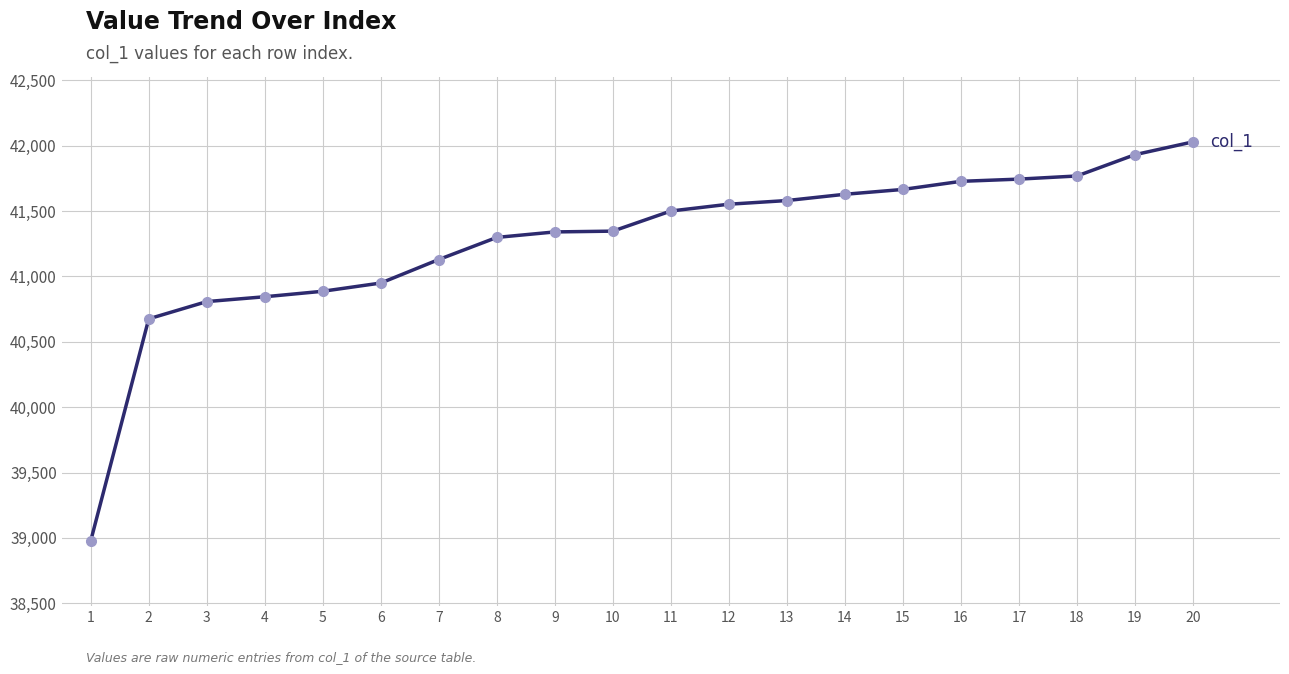

What is the value of the 8th point from the left?

41299